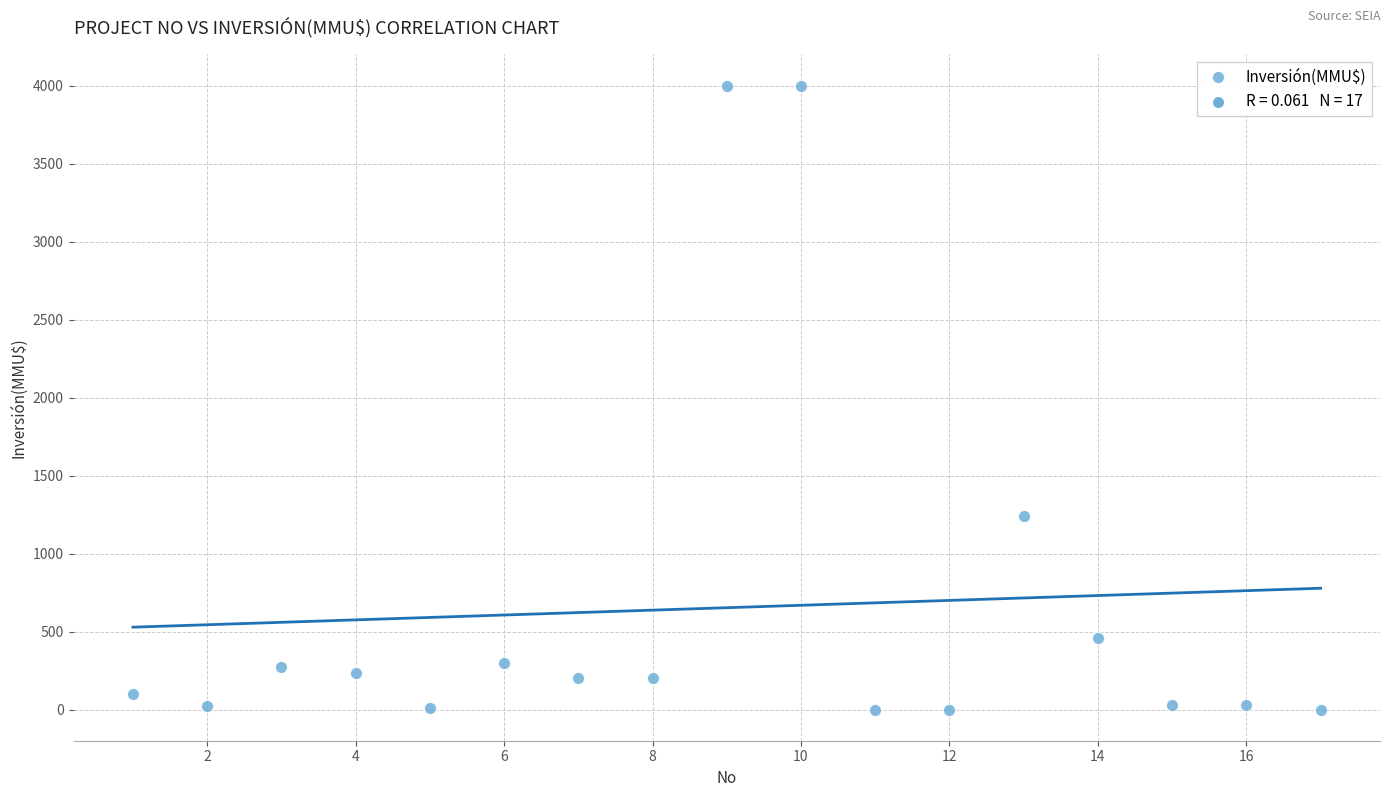

What Y value in the scatter plot is closest to 2000?

1240